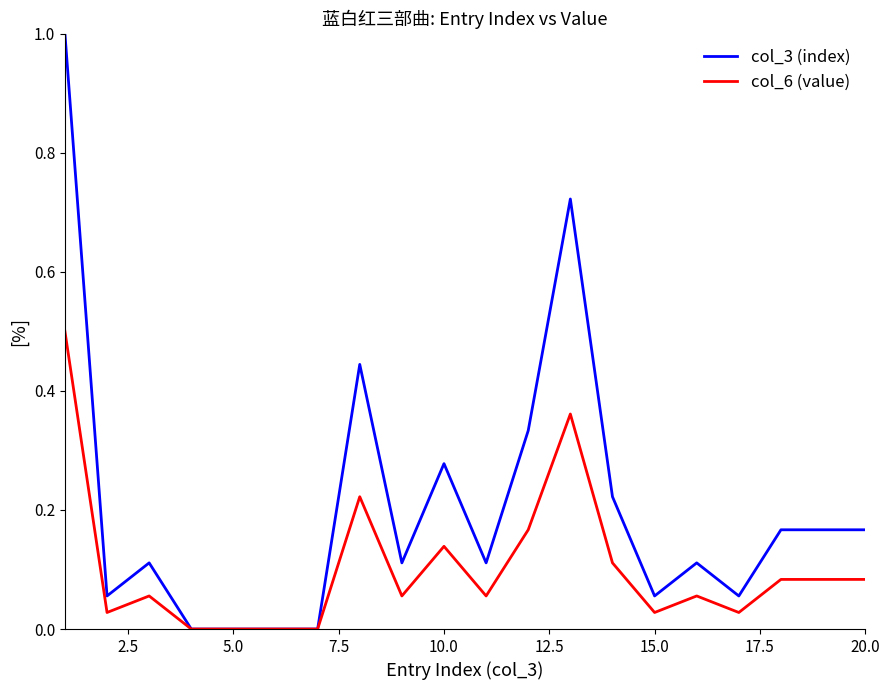

Which series has the widest spread of values?

col_3 (index)